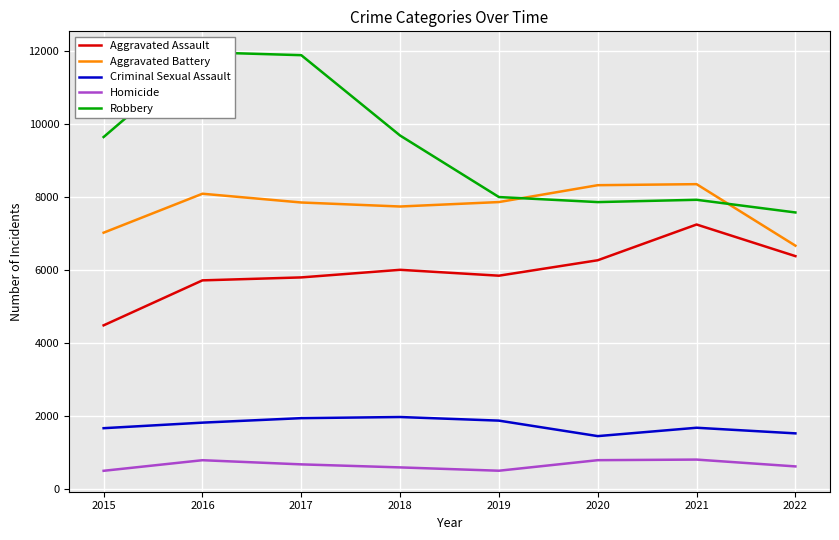

What is the difference between the Robbery values at 2022 and 2021?

347